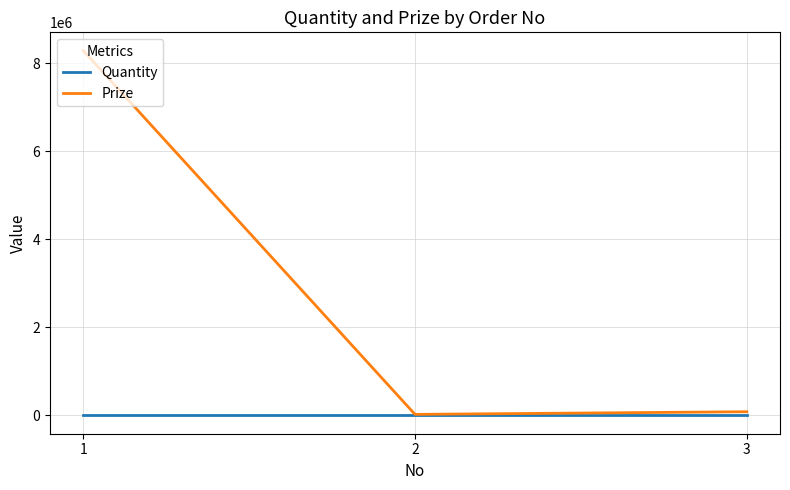

Rank the series by their average value, from highest to lowest.

Prize, Quantity